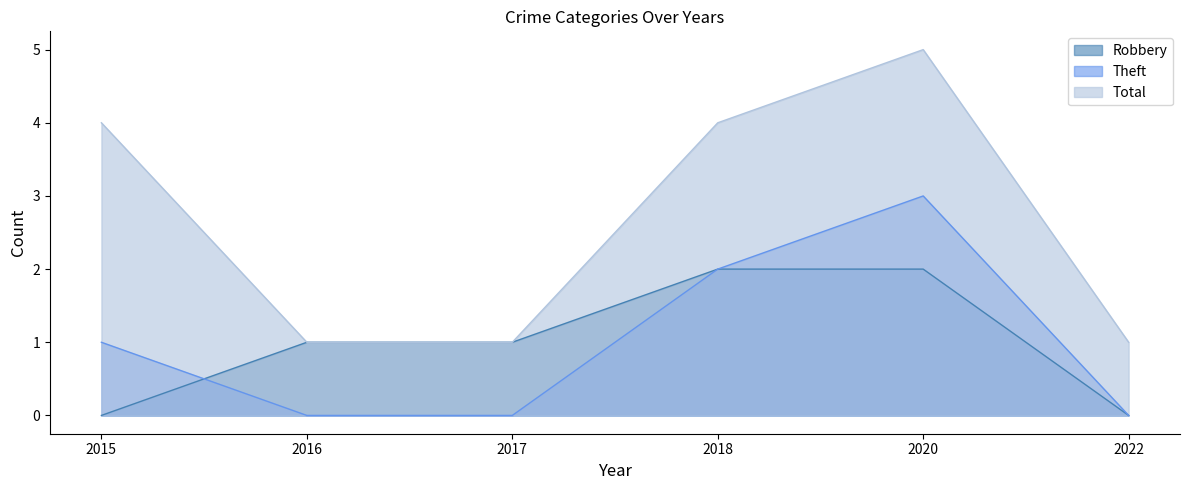

At which category is the sum across all series the highest?

2020